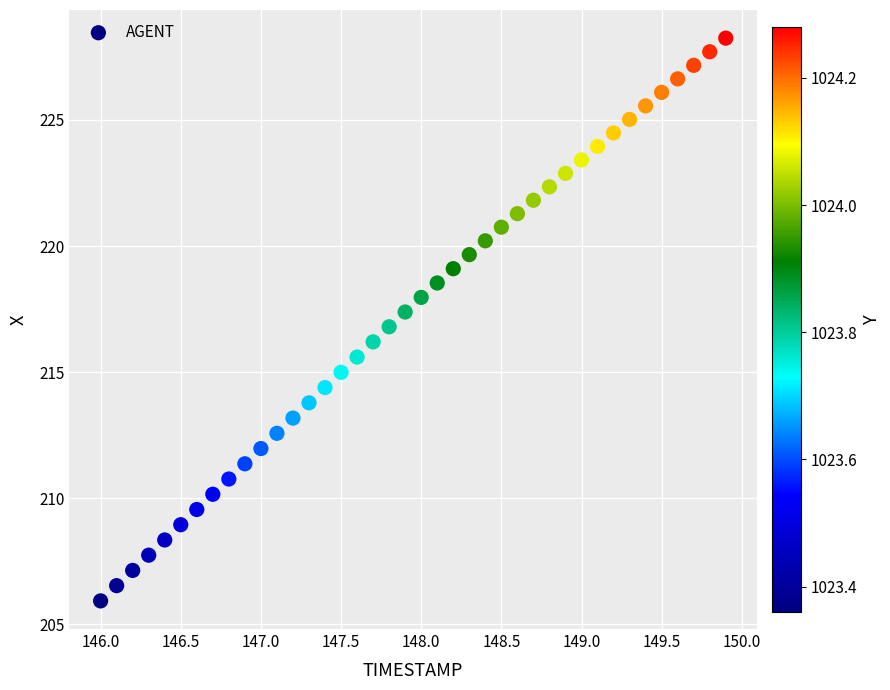

What is the range of Y values (max minus min)?

22.3